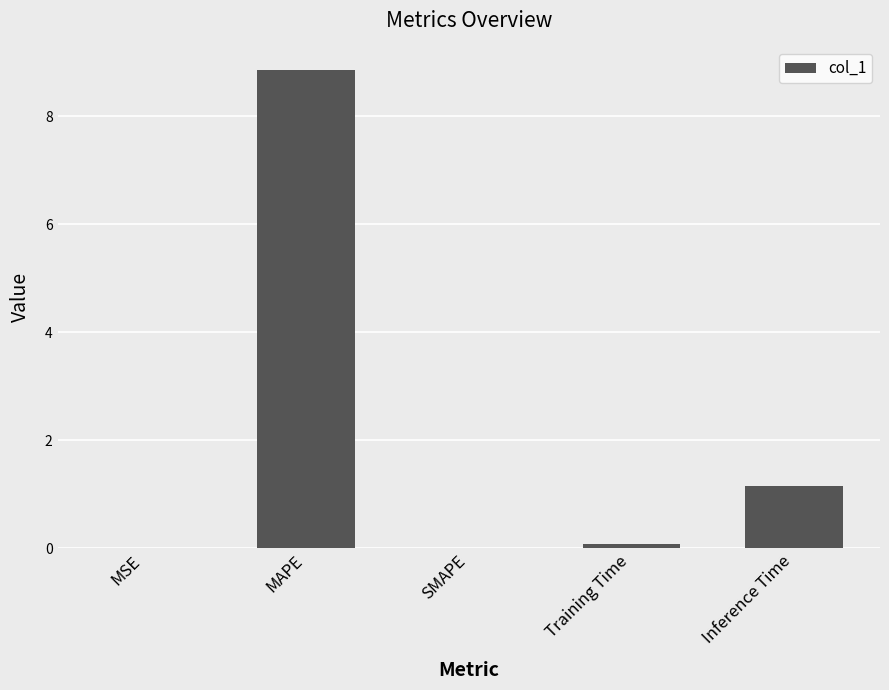

True or false: the data shows 14.2 at MAPE.

False